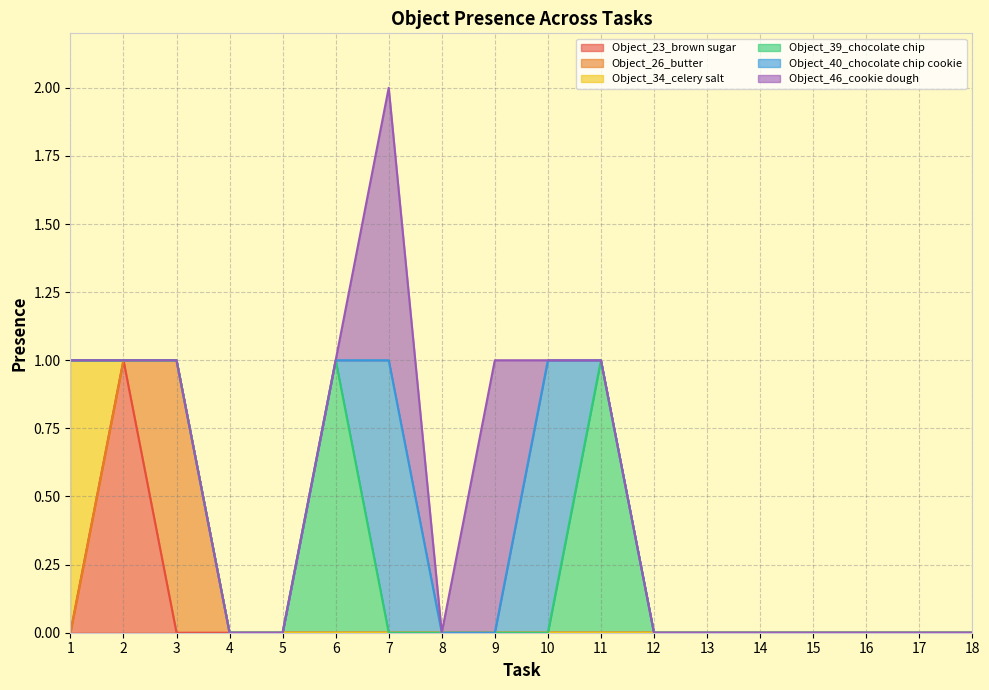

True or false: Object_26_butter has a value of 1 at 17.

False